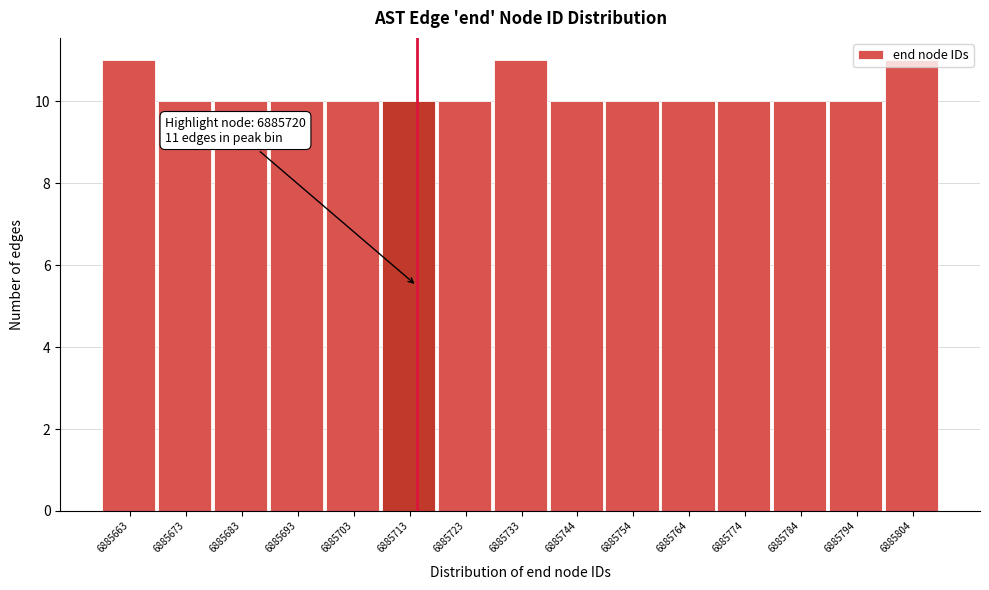

What is the ratio of the value at 6885703 to the value at 6885663?

0.9